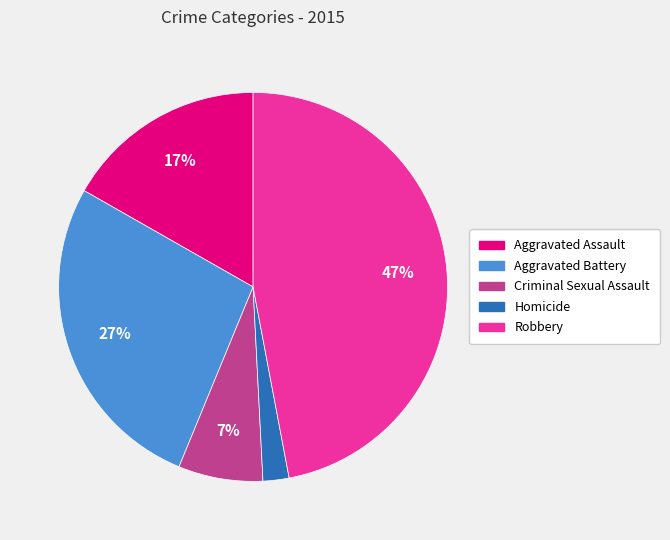

To the nearest percent, what portion does Aggravated Battery represent?

27%